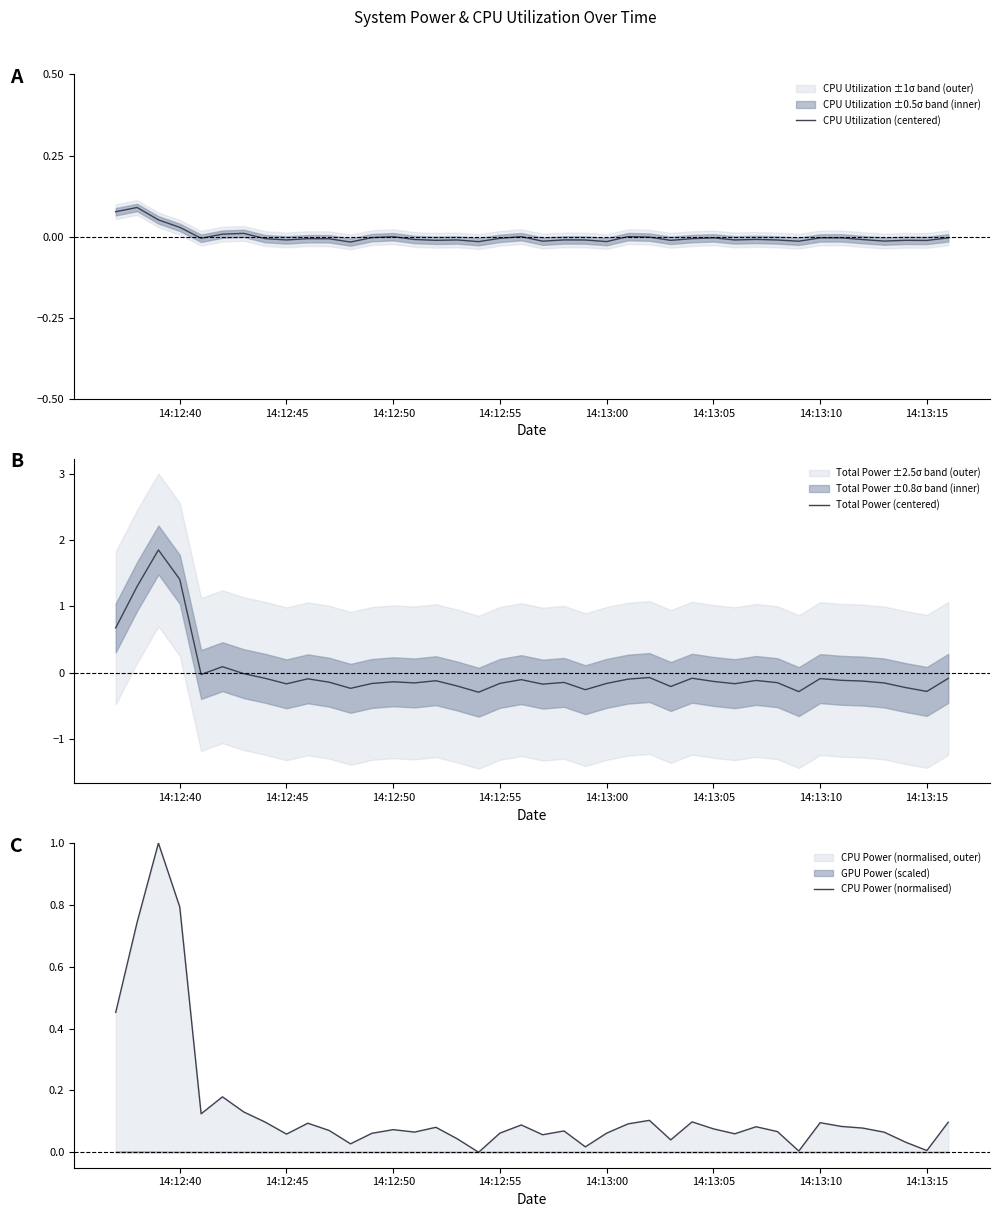

How many values in the Total Power (centered) series exceed 0?

5